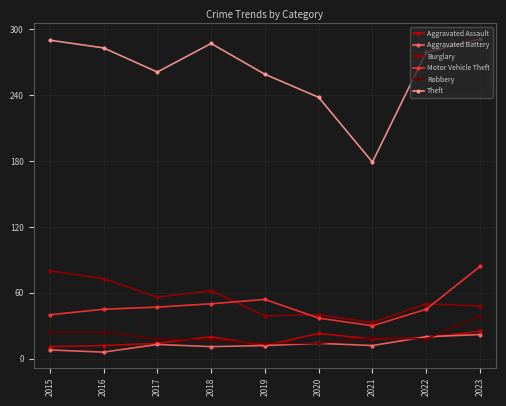

What are all the series names shown in the legend?

Aggravated Assault, Aggravated Battery, Burglary, Motor Vehicle Theft, Robbery, Theft